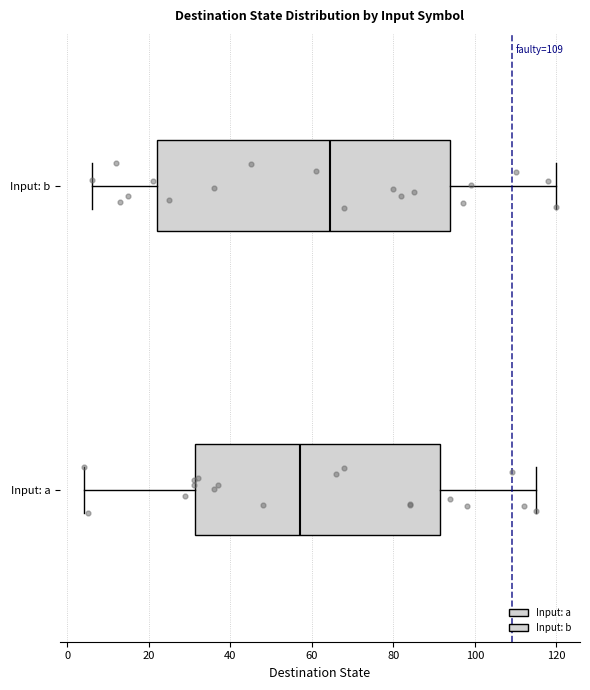

Where does the left whisker of the box for Input: a end on the x-axis? The values are not printed on the chart, so give them approximately, as read against the axis.

4